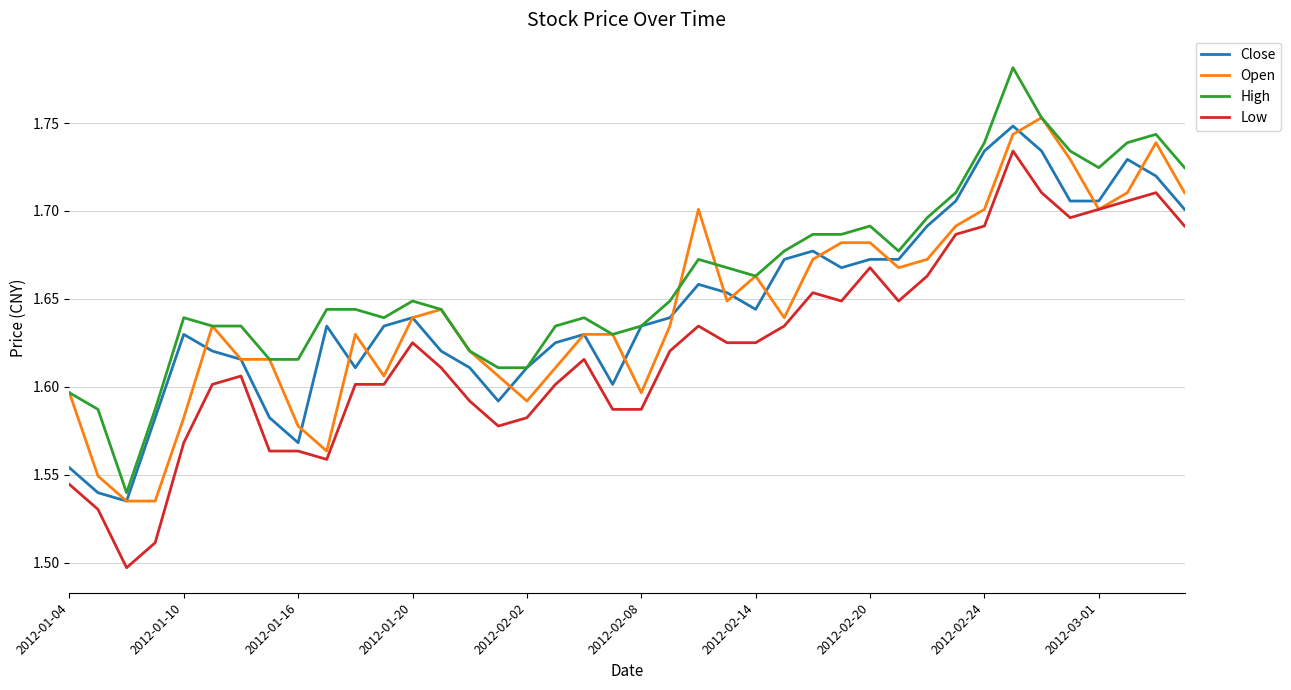

Which series has the largest total across all categories?

High